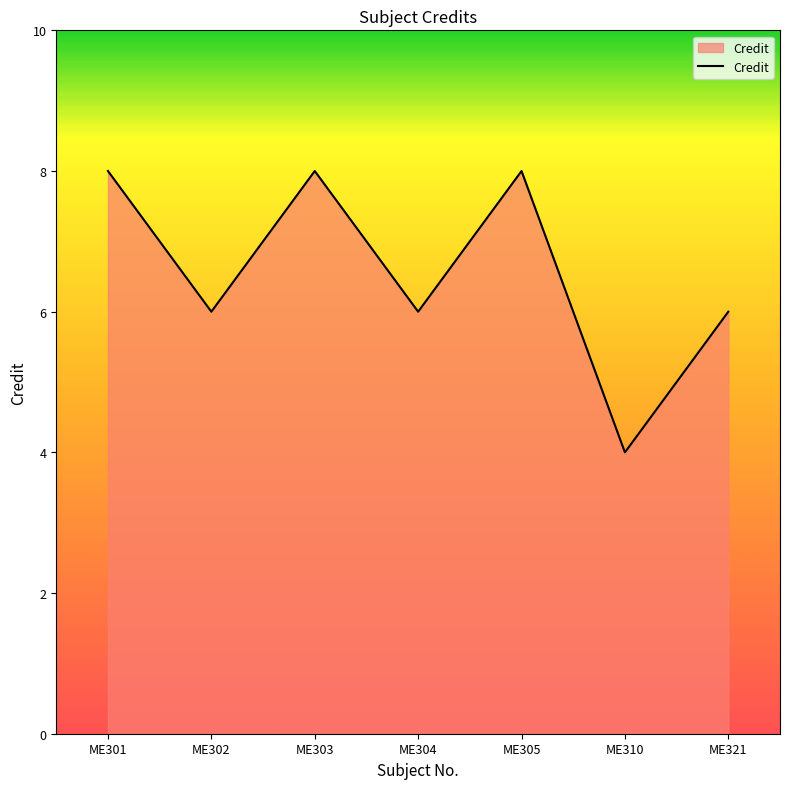

Reading left to right, extract all data points from this chart.

ME301=8	ME302=6	ME303=8	ME304=6	ME305=8	ME310=4	ME321=6